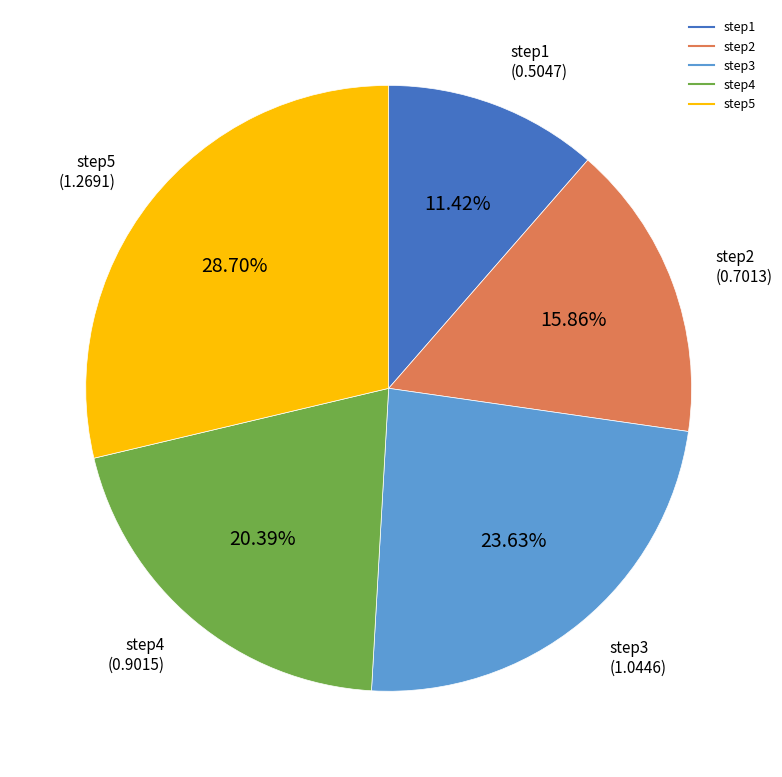

To the nearest percent, what portion does step1 represent?

11%